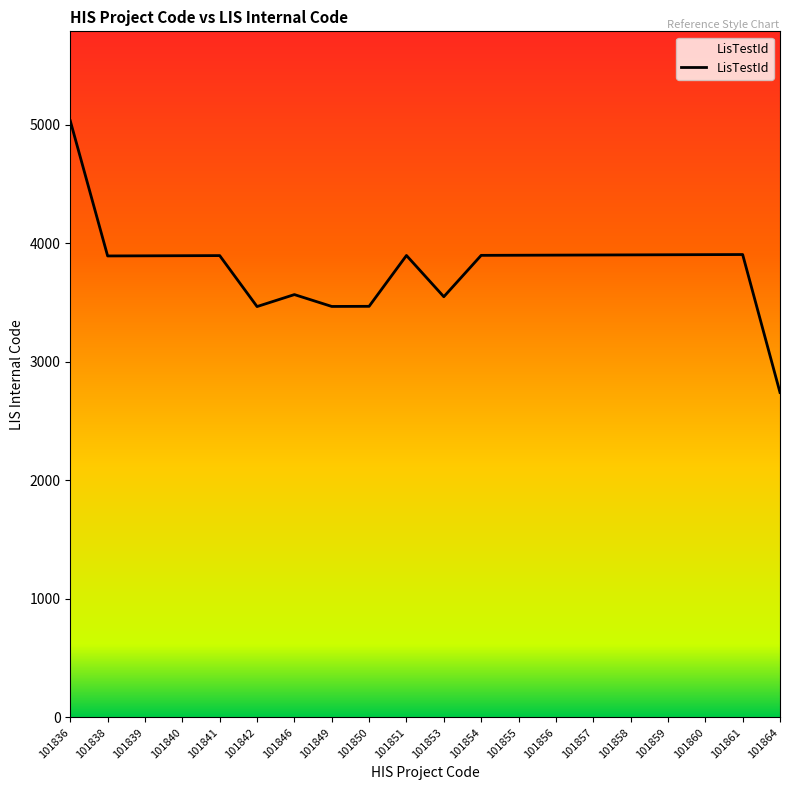

What is the difference between the second highest and minimum values?

1164